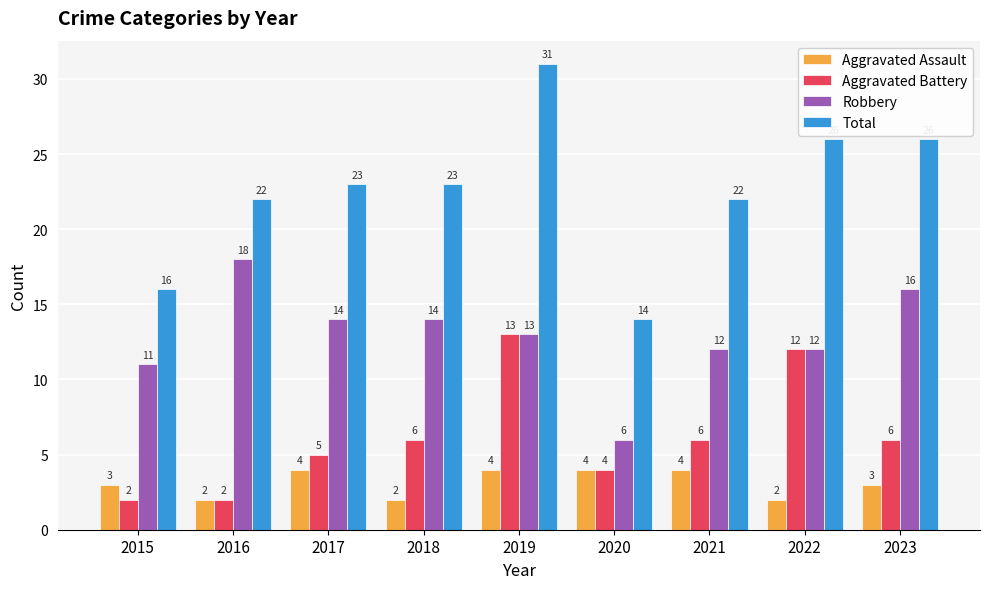

Reading left to right, extract all data points from this chart.

Aggravated Assault: 2015=3	2016=2	2017=4	2018=2	2019=4	2020=4	2021=4	2022=2	2023=3
Aggravated Battery: 2015=2	2016=2	2017=5	2018=6	2019=13	2020=4	2021=6	2022=12	2023=6
Robbery: 2015=11	2016=18	2017=14	2018=14	2019=13	2020=6	2021=12	2022=12	2023=16
Total: 2015=16	2016=22	2017=23	2018=23	2019=31	2020=14	2021=22	2022=26	2023=26